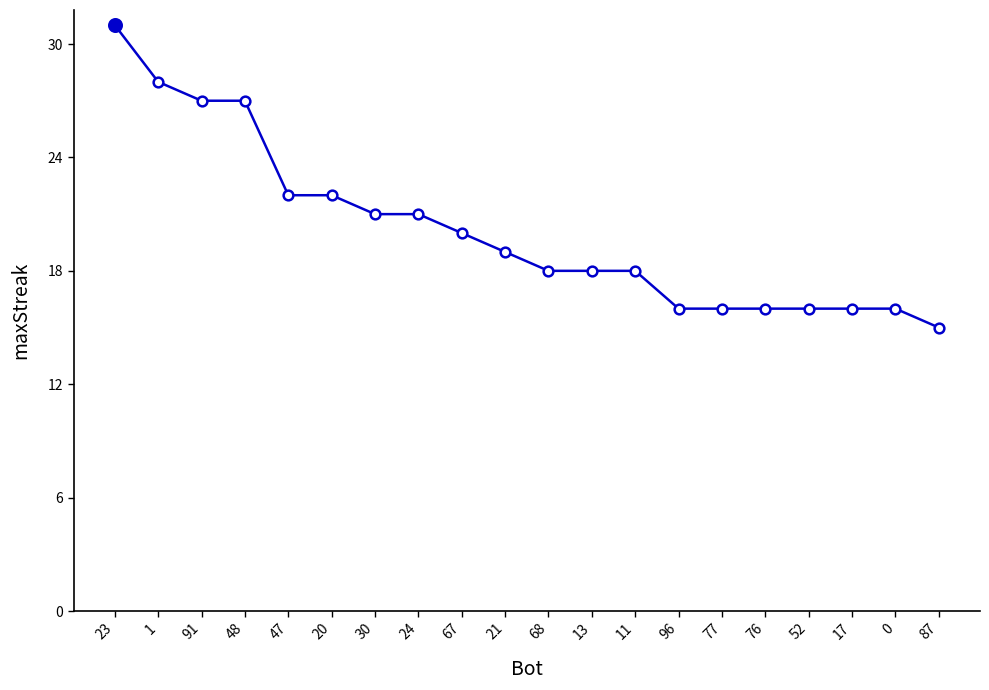

At which label is the value closest to 23?

47